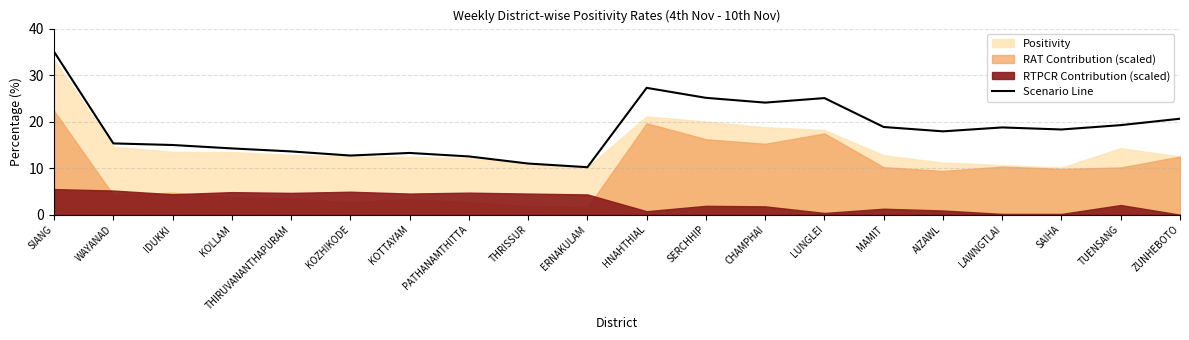

Rank the categories by value from lowest to highest.

ERNAKULAM, THRISSUR, PATHANAMTHITTA, KOZHIKODE, KOTTAYAM, THIRUVANANTHAPURAM, KOLLAM, IDUKKI, WAYANAD, AIZAWL, SAIHA, LAWNGTLAI, MAMIT, TUENSANG, ZUNHEBOTO, CHAMPHAI, LUNGLEI, SERCHHIP, HNAHTHIAL, SIANG